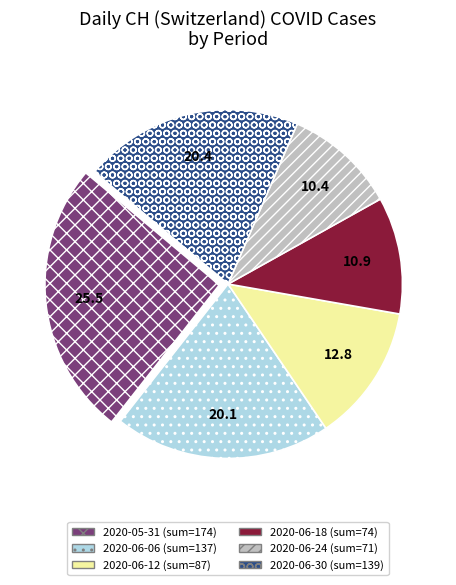

Is there a majority slice in this chart?

No